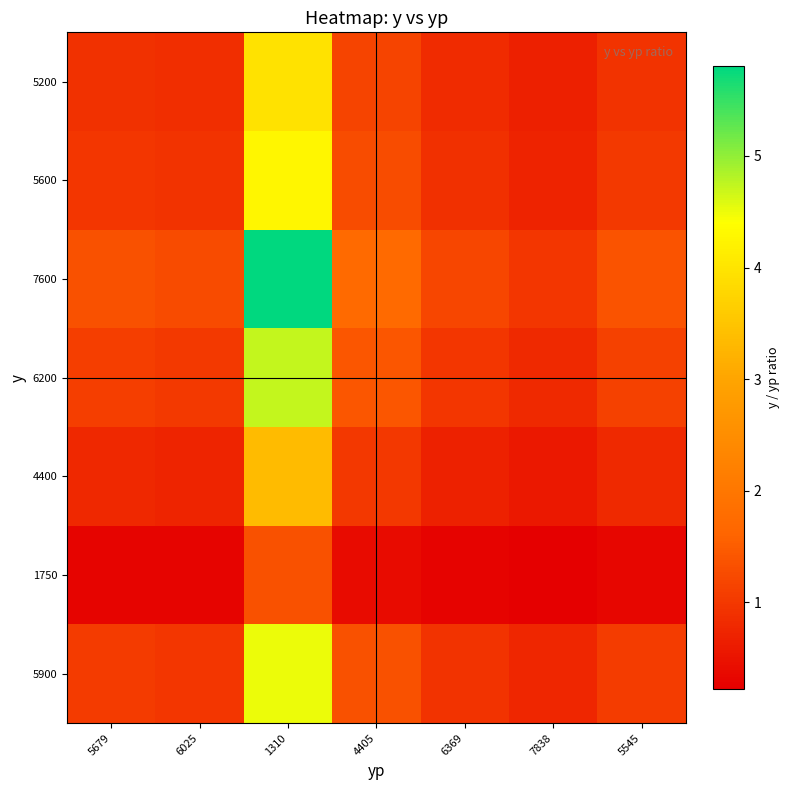

How many distinct data groups are displayed?

7